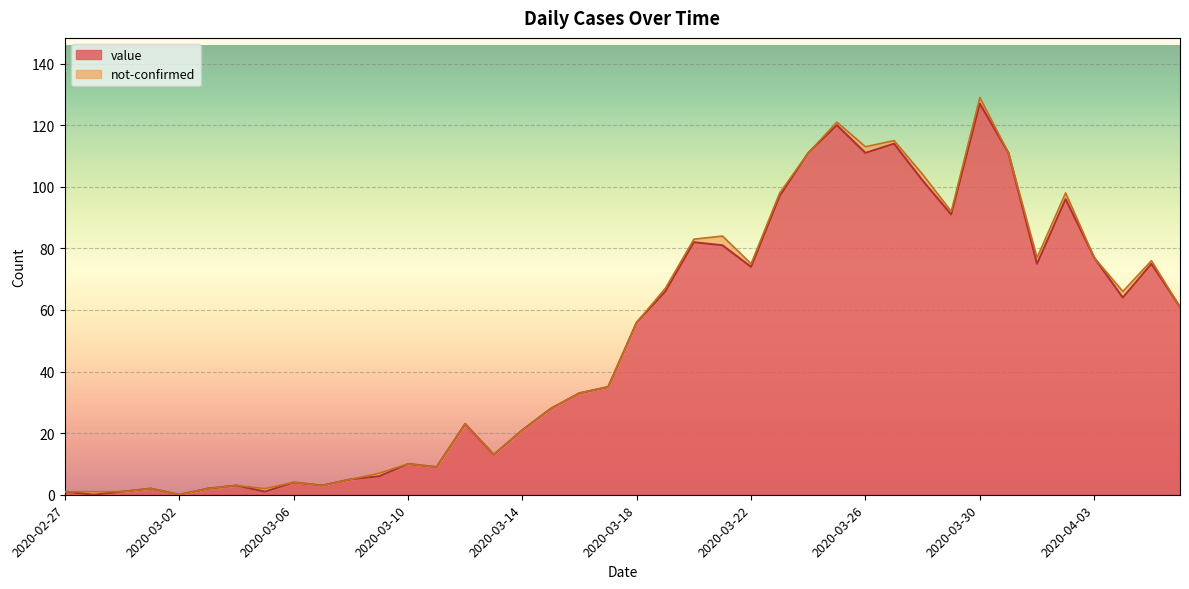

List the labels in order of value, smallest first.

2020-02-28, 2020-03-02, 2020-02-27, 2020-02-29, 2020-03-05, 2020-03-01, 2020-03-03, 2020-03-04, 2020-03-07, 2020-03-06, 2020-03-08, 2020-03-09, 2020-03-11, 2020-03-10, 2020-03-13, 2020-03-14, 2020-03-12, 2020-03-15, 2020-03-16, 2020-03-17, 2020-03-18, 2020-04-06, 2020-04-04, 2020-03-19, 2020-03-22, 2020-04-01, 2020-04-05, 2020-04-03, 2020-03-21, 2020-03-20, 2020-03-29, 2020-04-02, 2020-03-23, 2020-03-28, 2020-03-24, 2020-03-26, 2020-03-31, 2020-03-27, 2020-03-25, 2020-03-30